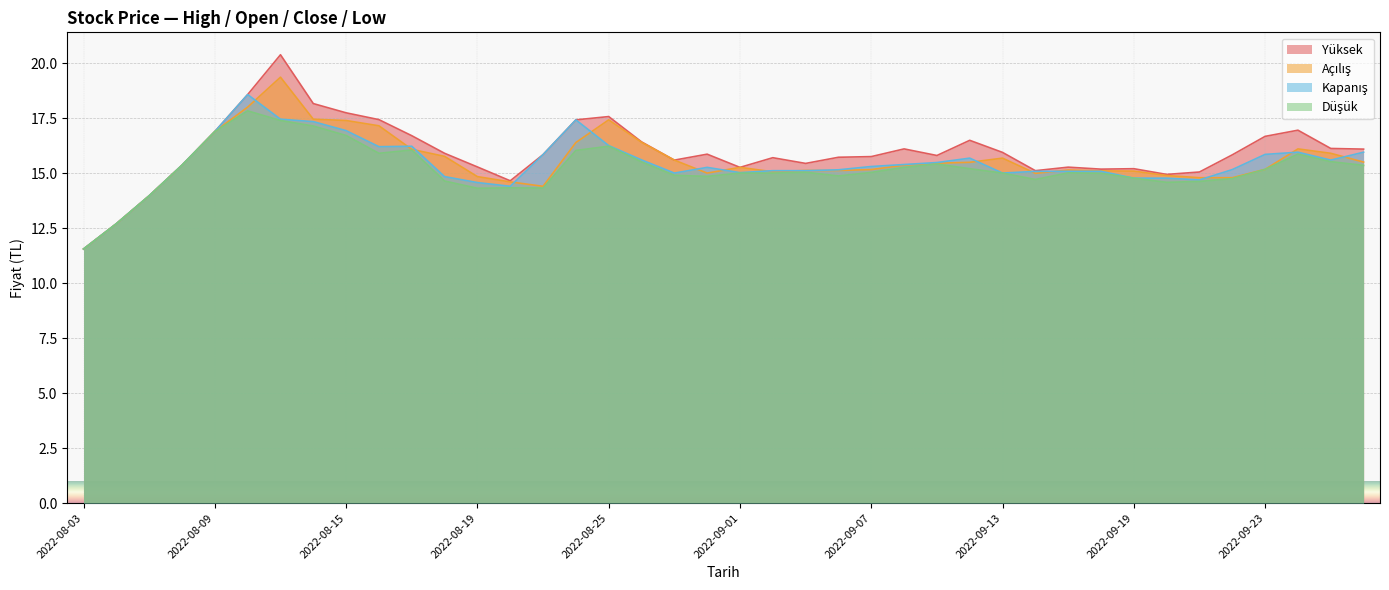

Does the chart display data point markers on the line(s)?

No